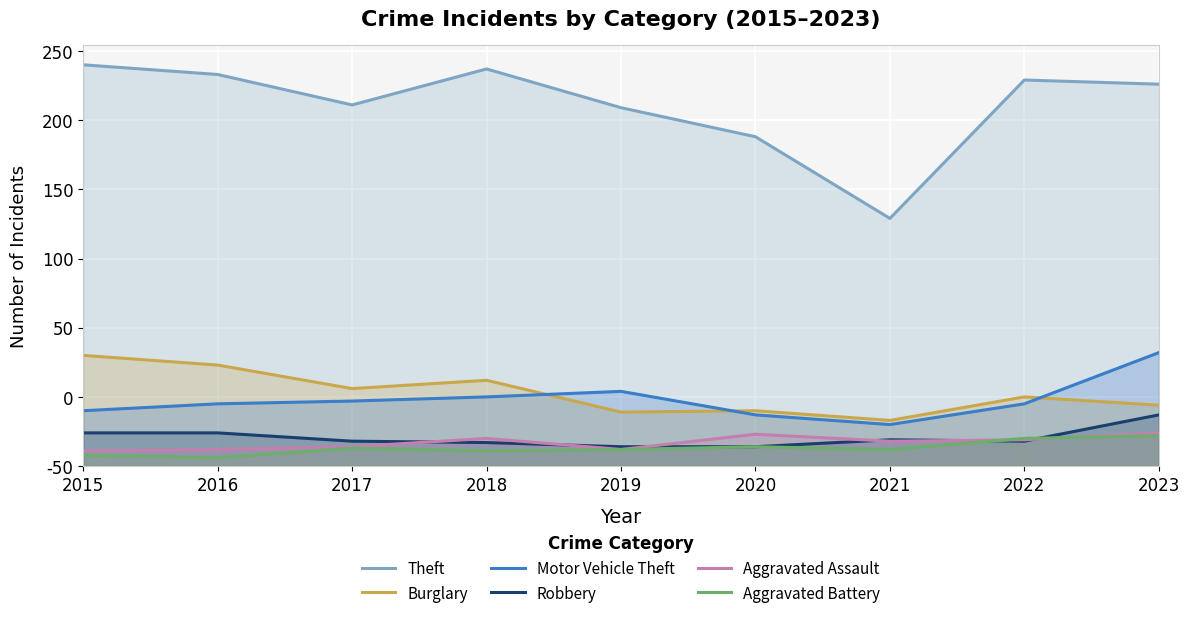

True or false: Burglary and Aggravated Battery cross at least once.

False